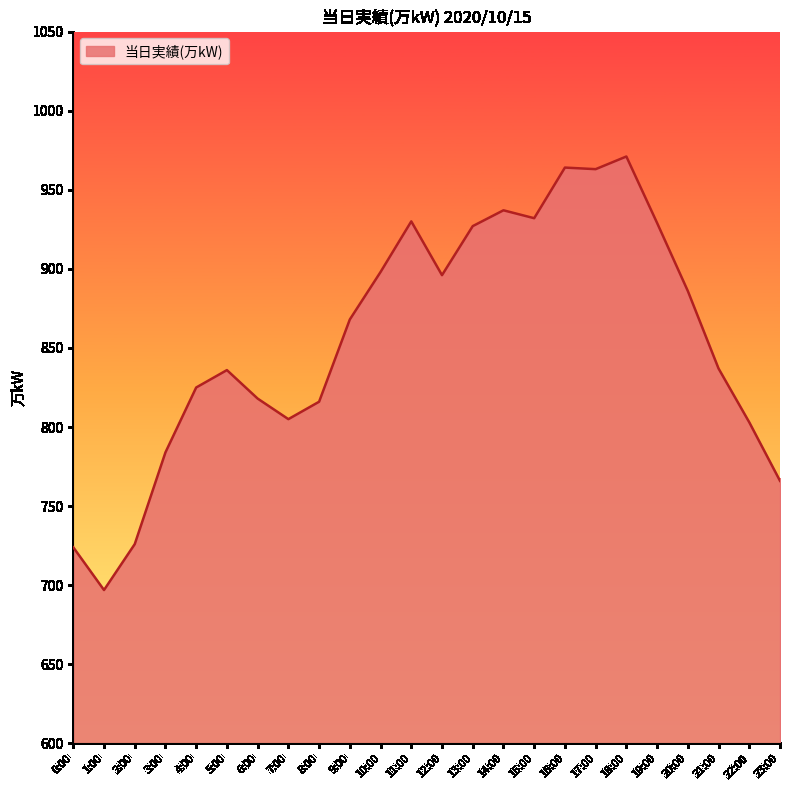

What is the difference between the maximum and minimum values?

274